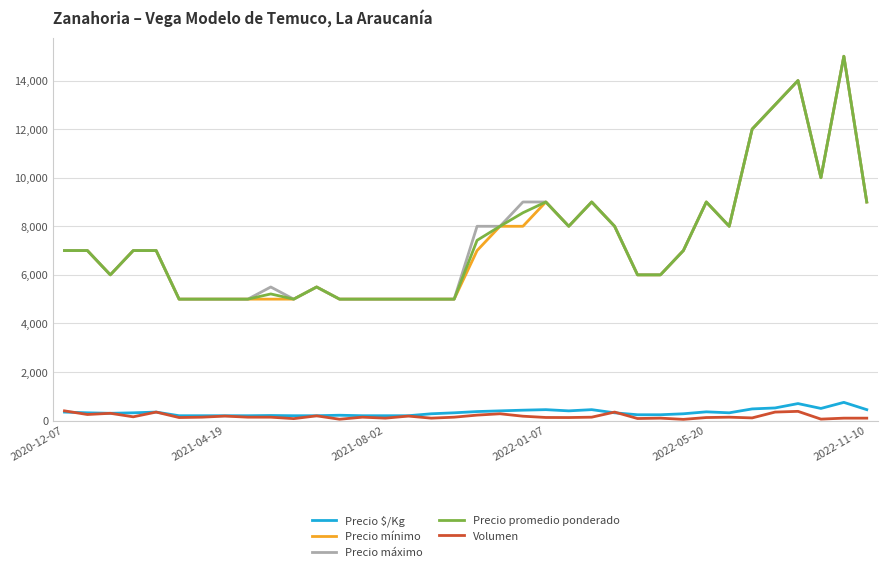

True or false: Precio promedio ponderado and Precio $/Kg cross at least once.

False